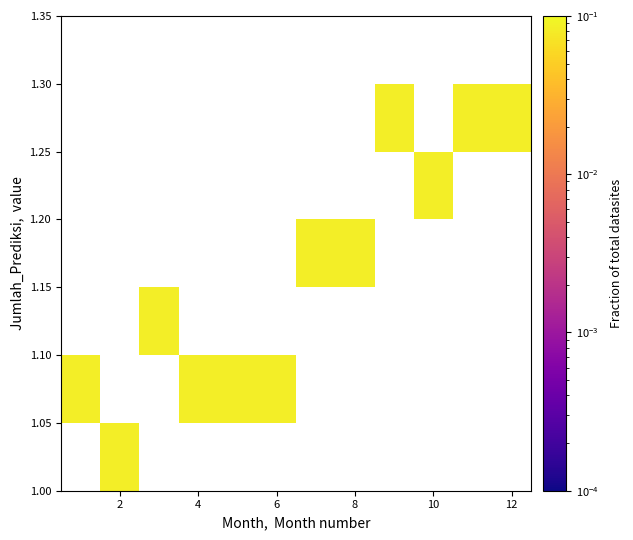

How many data points does each series have?

12